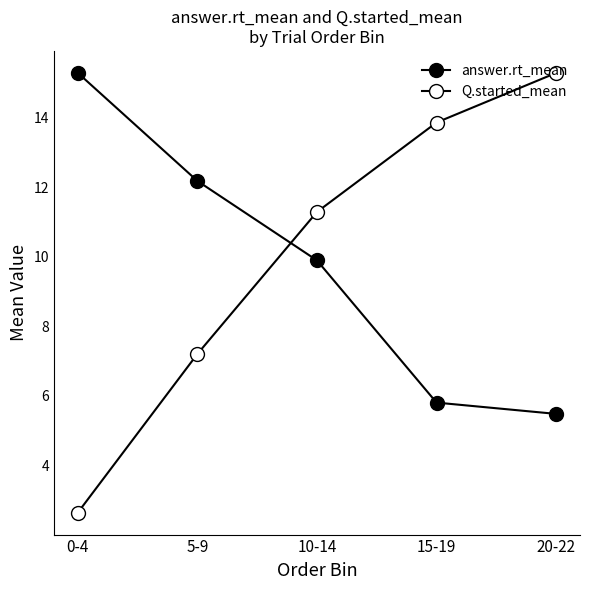

At which label does Q.started_mean reach its minimum?

0-4